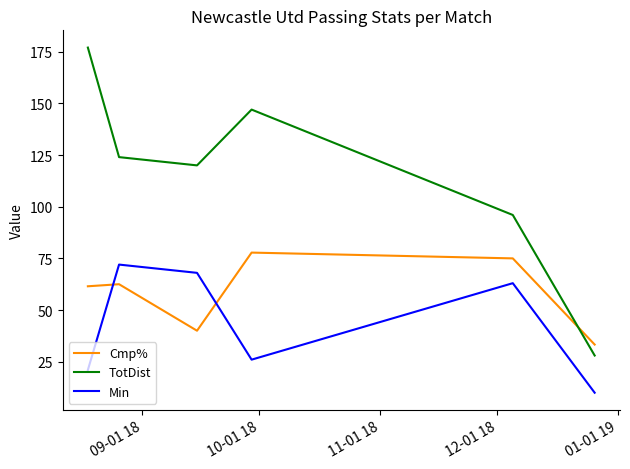

What is the minimum value for Min?

10.0